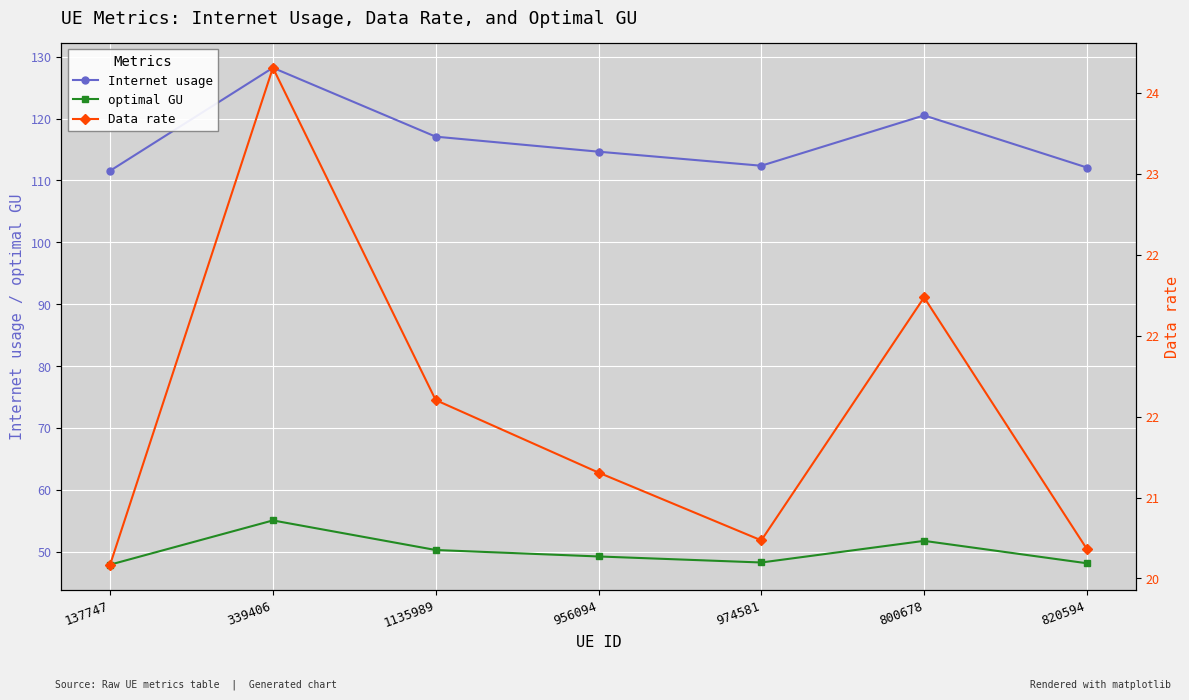

What is the minimum value shown in the chart?

20.6